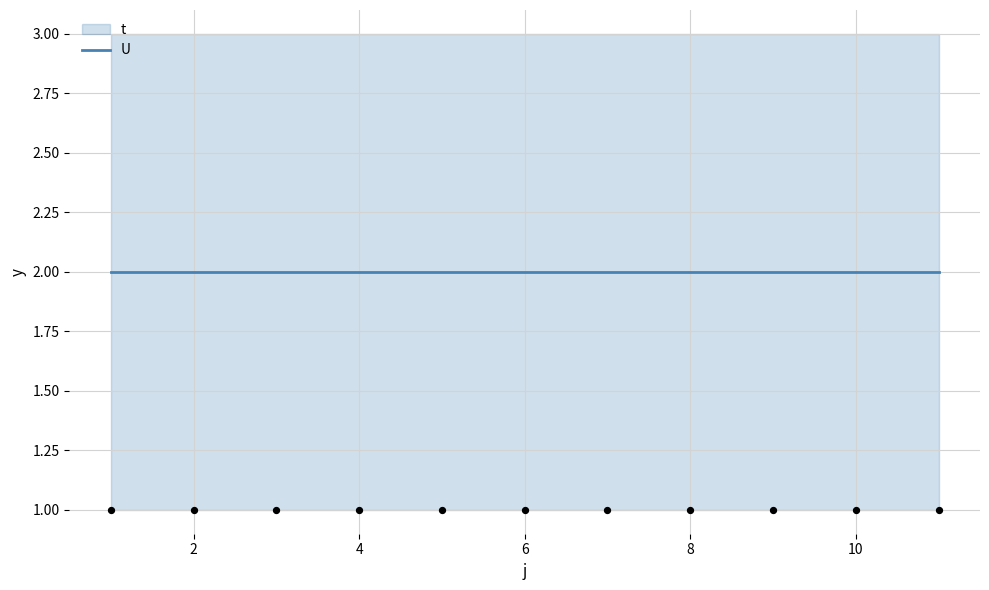

At which category is the sum across all series the highest?

1